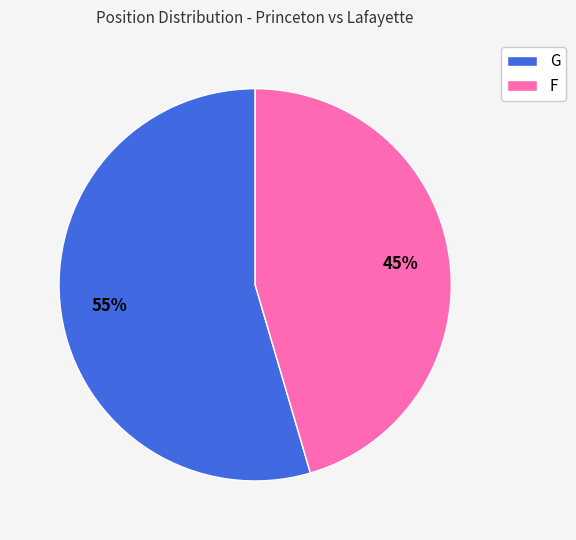

To the nearest percent, what is the average slice percentage?

50%